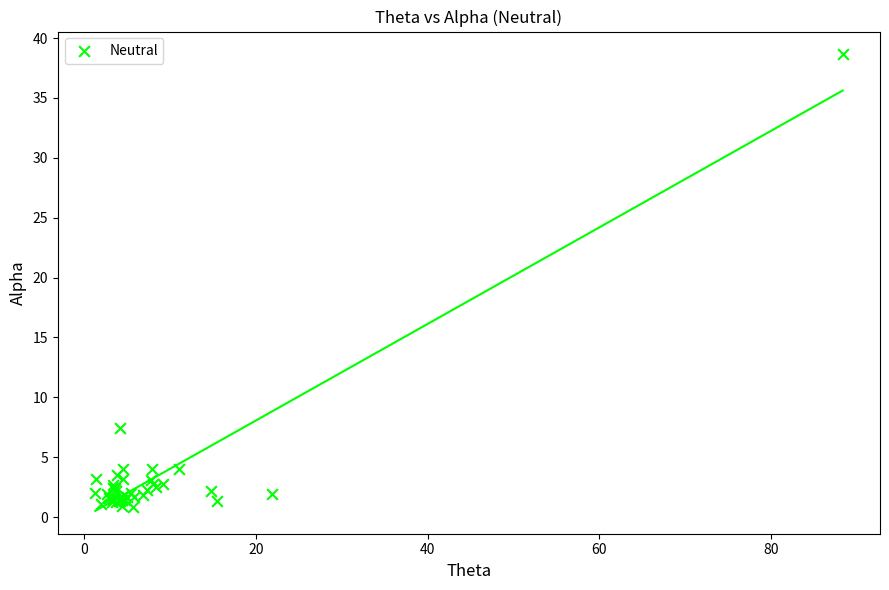

What Y value in the scatter plot is closest to 19?

7.5